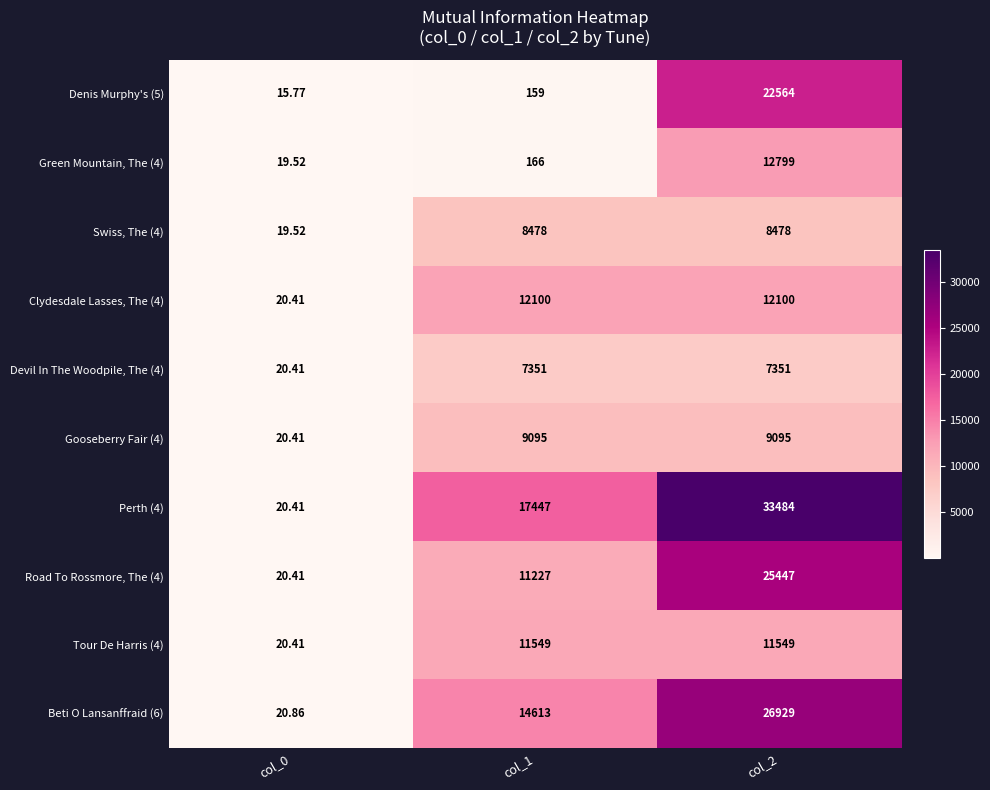

Is the value of Beti O Lansanffraid (6) at col_0 greater than the value of Perth (4) at col_0?

Yes